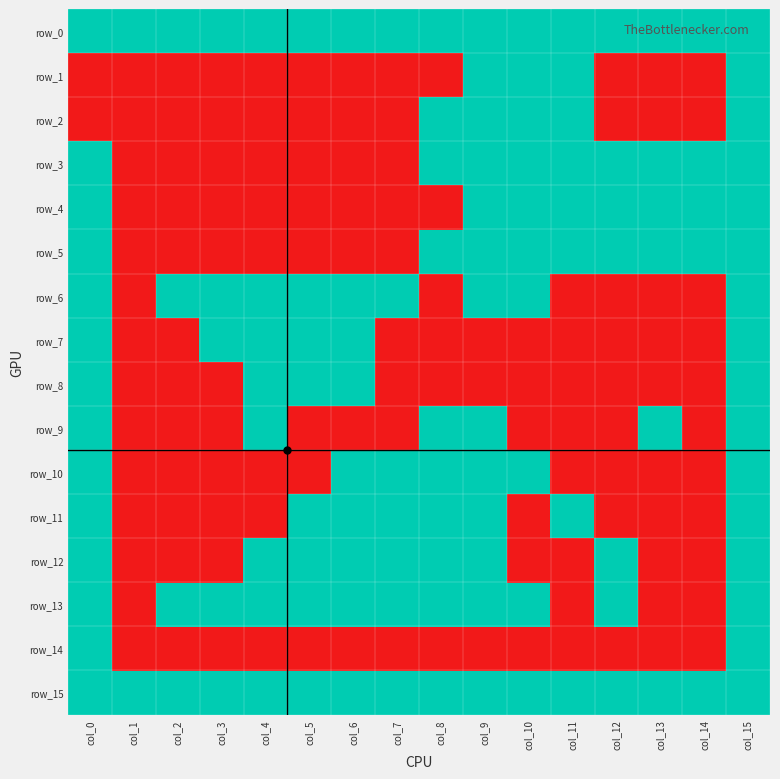

Rank the series at col_9 from lowest to highest value.

row_7, row_8, row_14, row_0, row_1, row_2, row_3, row_4, row_5, row_6, row_9, row_10, row_11, row_12, row_13, row_15